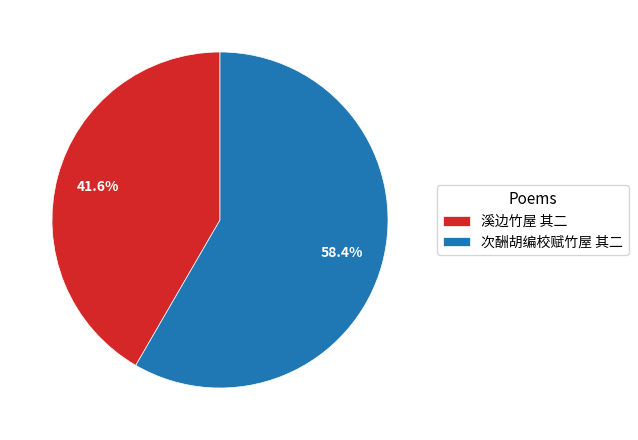

To the nearest percent, what is the difference between the 溪边竹屋 其二 and 次酬胡编校赋竹屋 其二 slice percentages?

17%